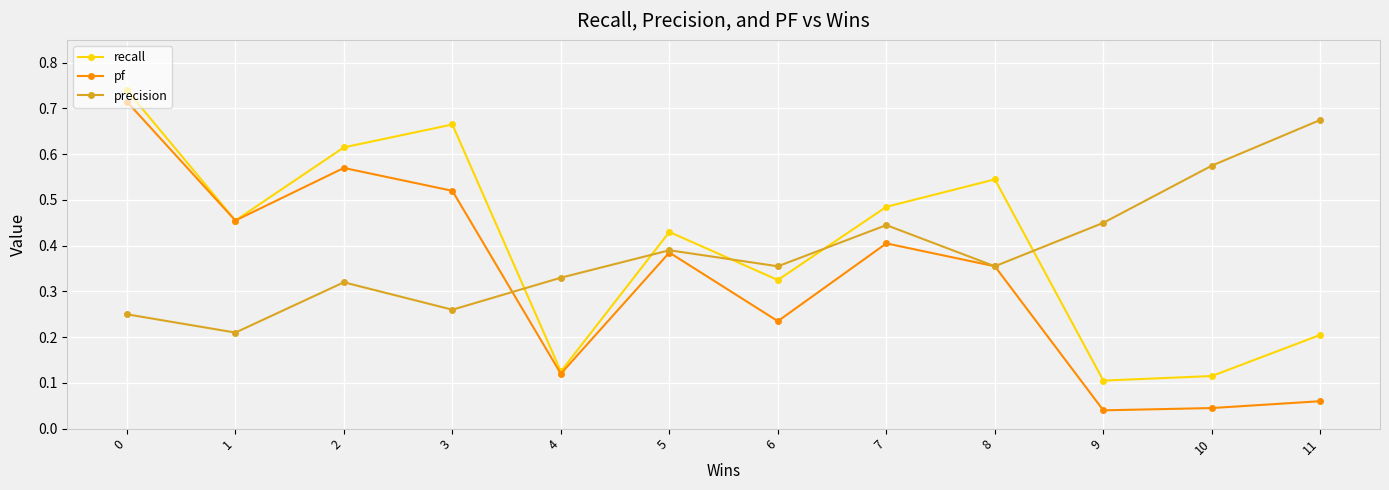

Which series has the widest spread of values?

pf